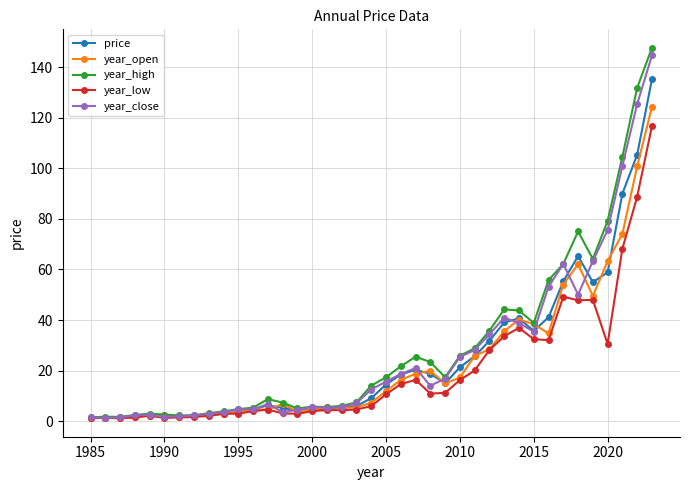

List the series in order of their overall mean, highest first.

year_high, year_close, price, year_open, year_low